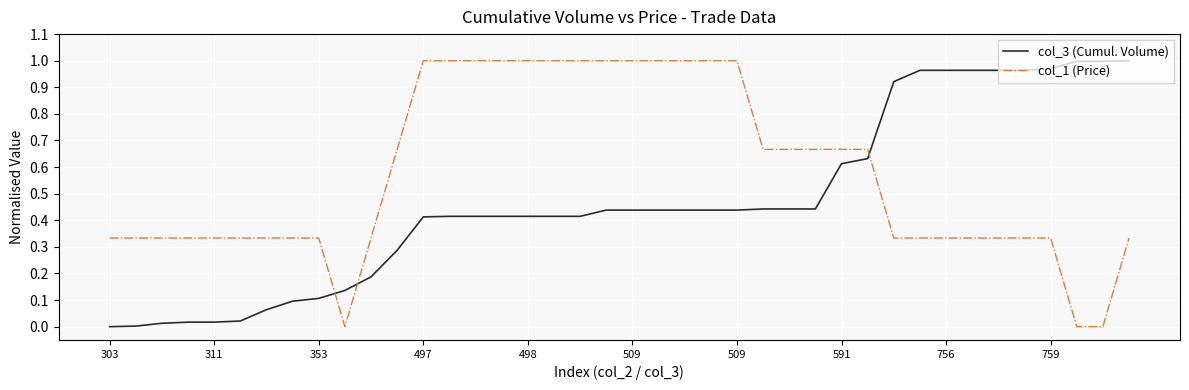

Rank the series by their average value, from highest to lowest.

col_1 (Price), col_3 (Cumul. Volume)